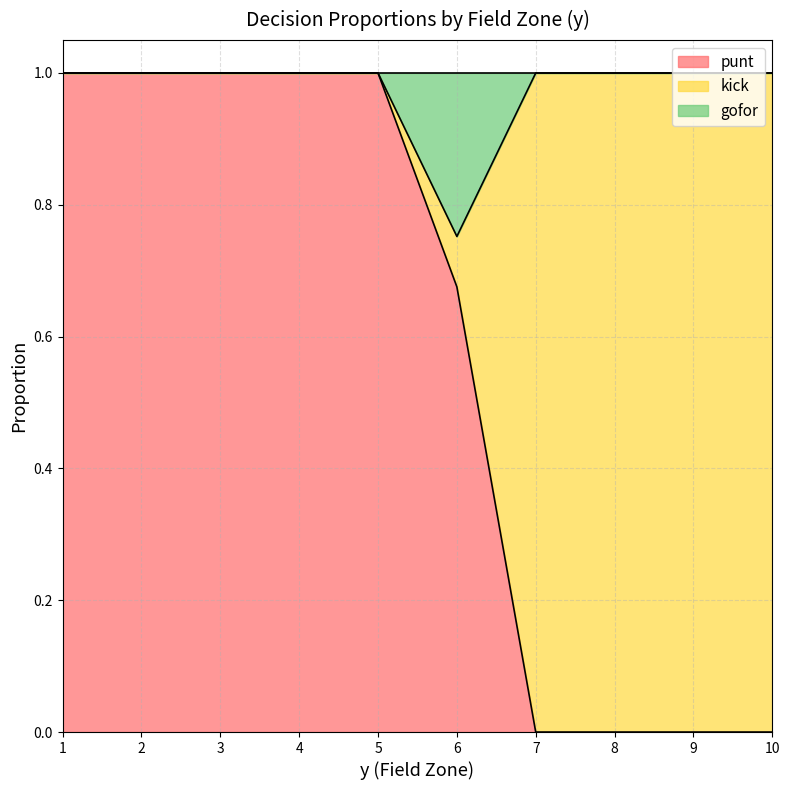

At which category does gofor reach its first local valley?

6